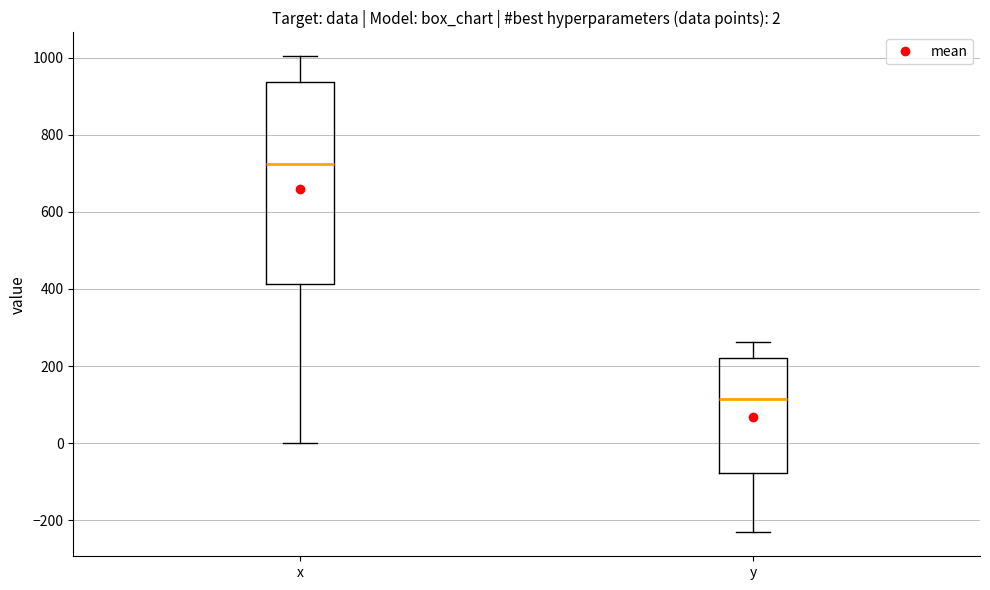

Which box has the lowest median line?

y